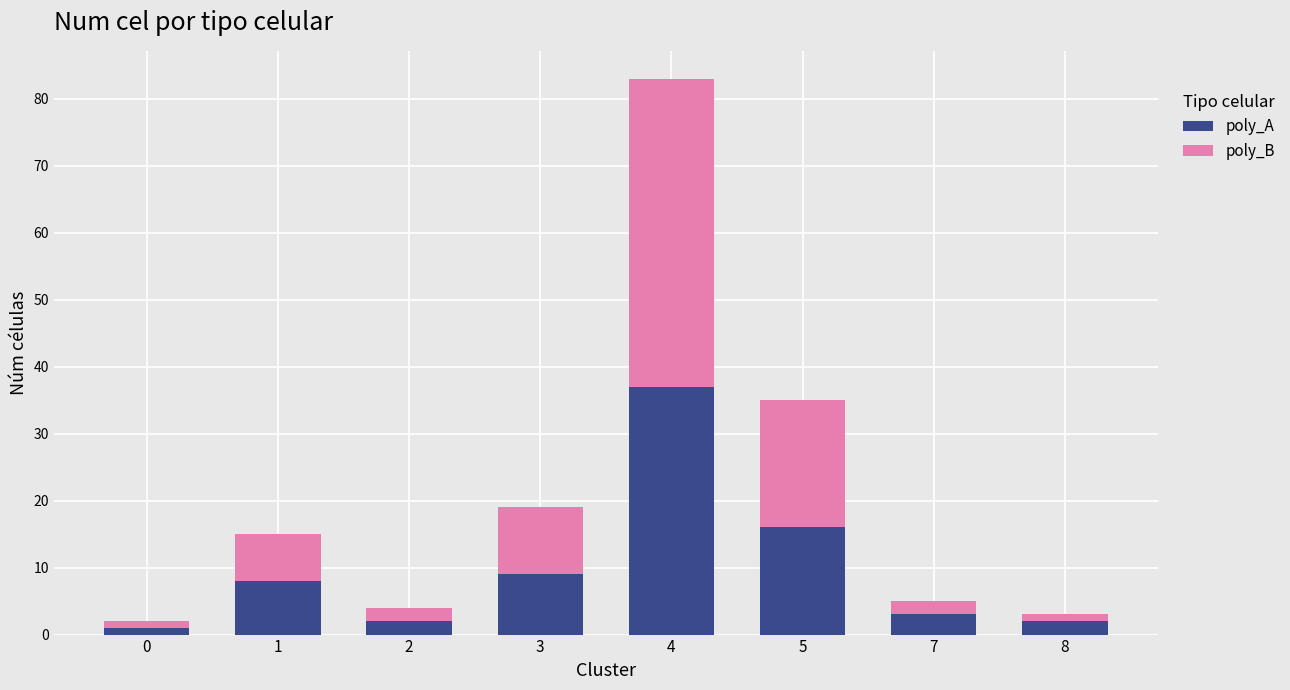

What is the difference between the maximum and minimum values in the poly_A series?

36